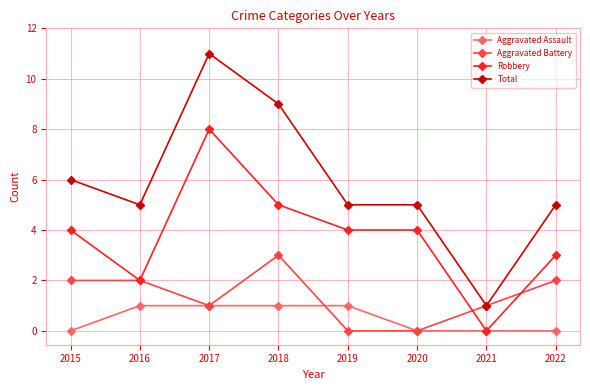

Is this an area chart (filled region under the line)?

No